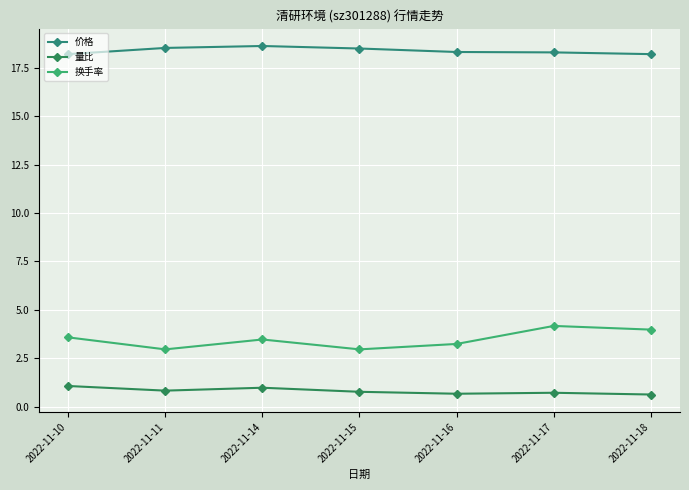

What is the value of the 量比 point at the 1st from the left?

1.1